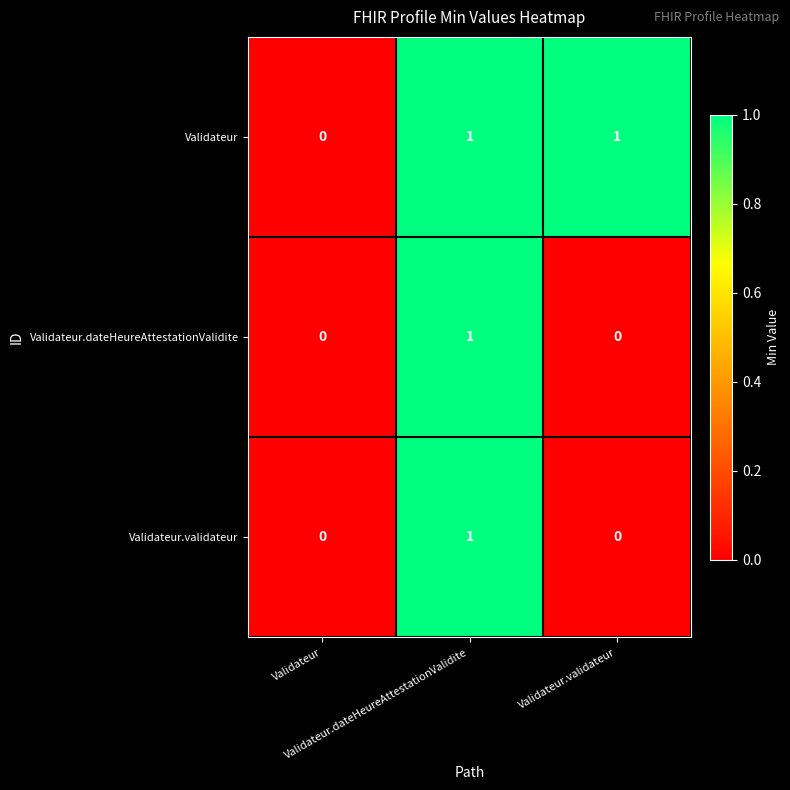

Reading left to right, list all the values displayed in this chart.

Validateur: Validateur=0	Validateur.dateHeureAttestationValidite=1	Validateur.validateur=1
Validateur.dateHeureAttestationValidite: Validateur=0	Validateur.dateHeureAttestationValidite=1	Validateur.validateur=0
Validateur.validateur: Validateur=0	Validateur.dateHeureAttestationValidite=1	Validateur.validateur=0